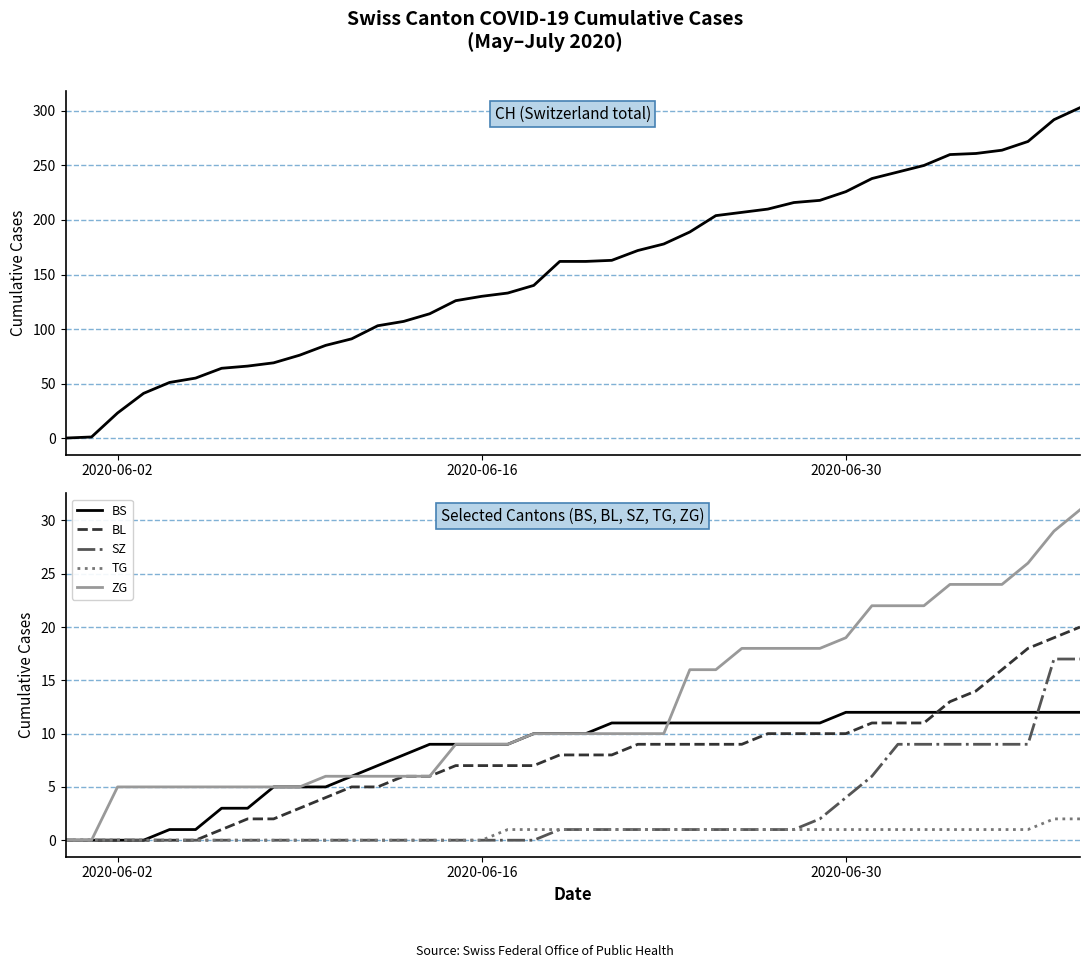

List the series in order of their peak value, highest first.

CH, ZG, BL, SZ, BS, TG